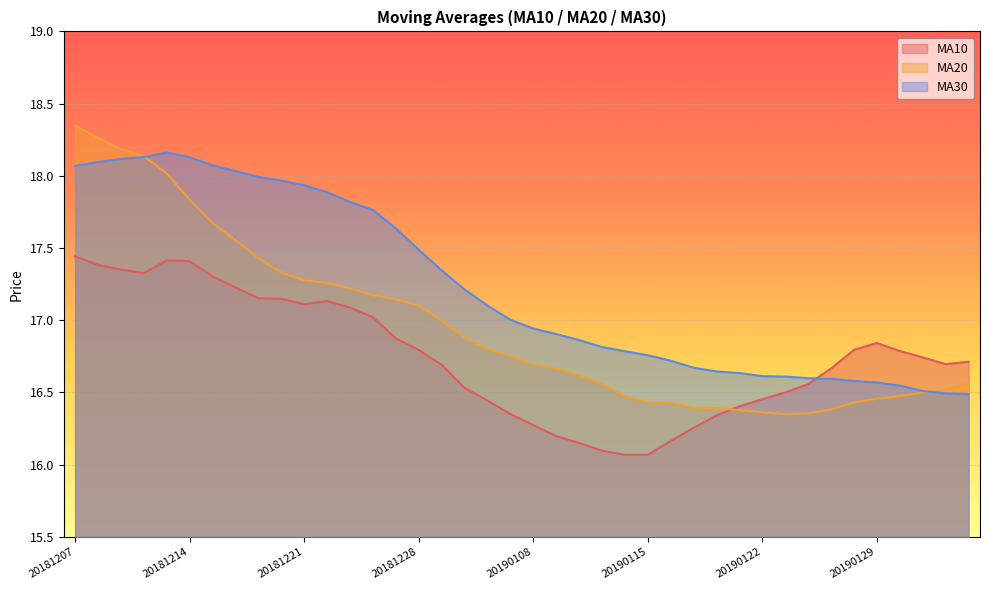

How many intersections are there between ma30 and ma10?

1